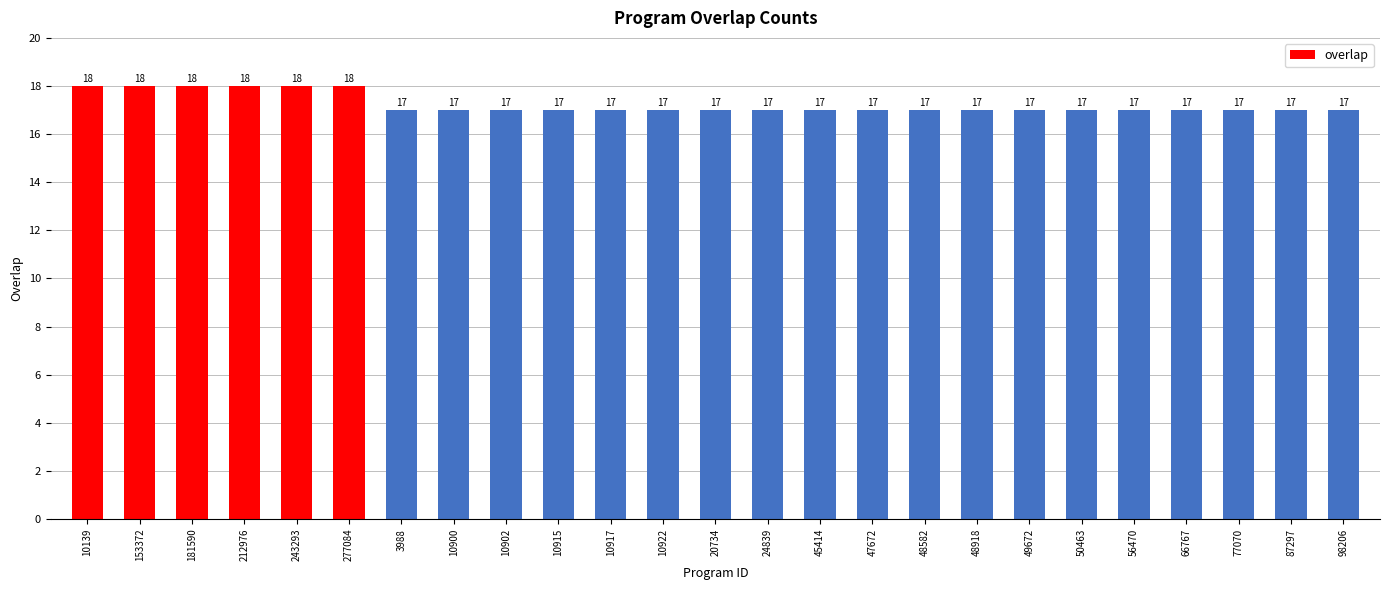

What is the sum of the values at 181590 and 10915?

35